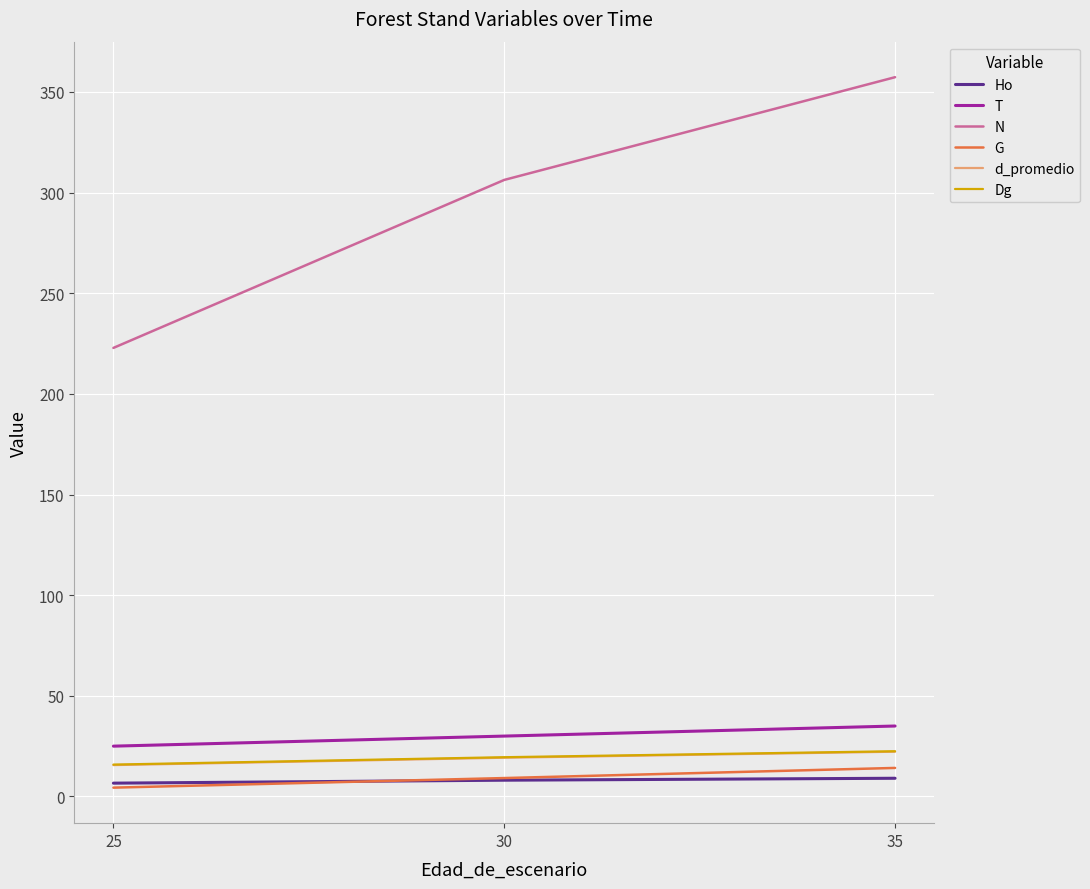

What is the highest value of the Ho series?

9.1